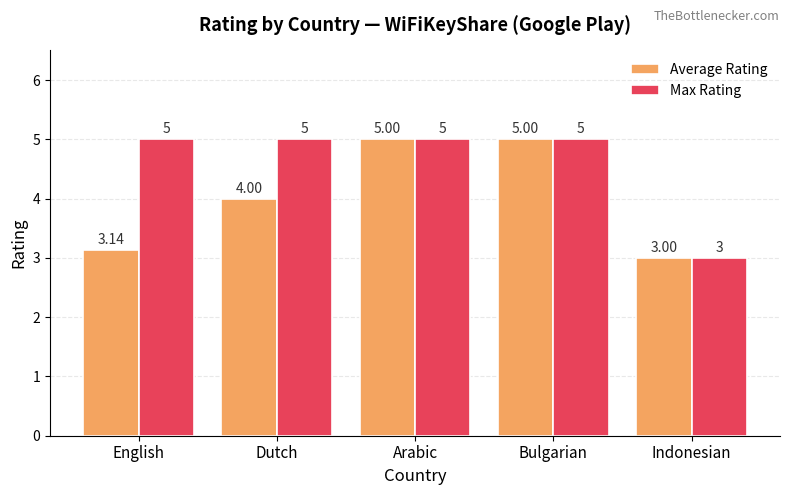

What is the maximum value for Max Rating?

5.0